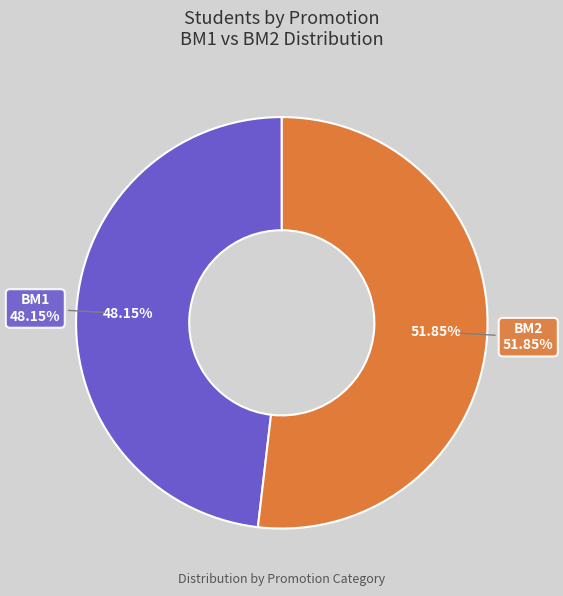

What is the majority slice?

BM2